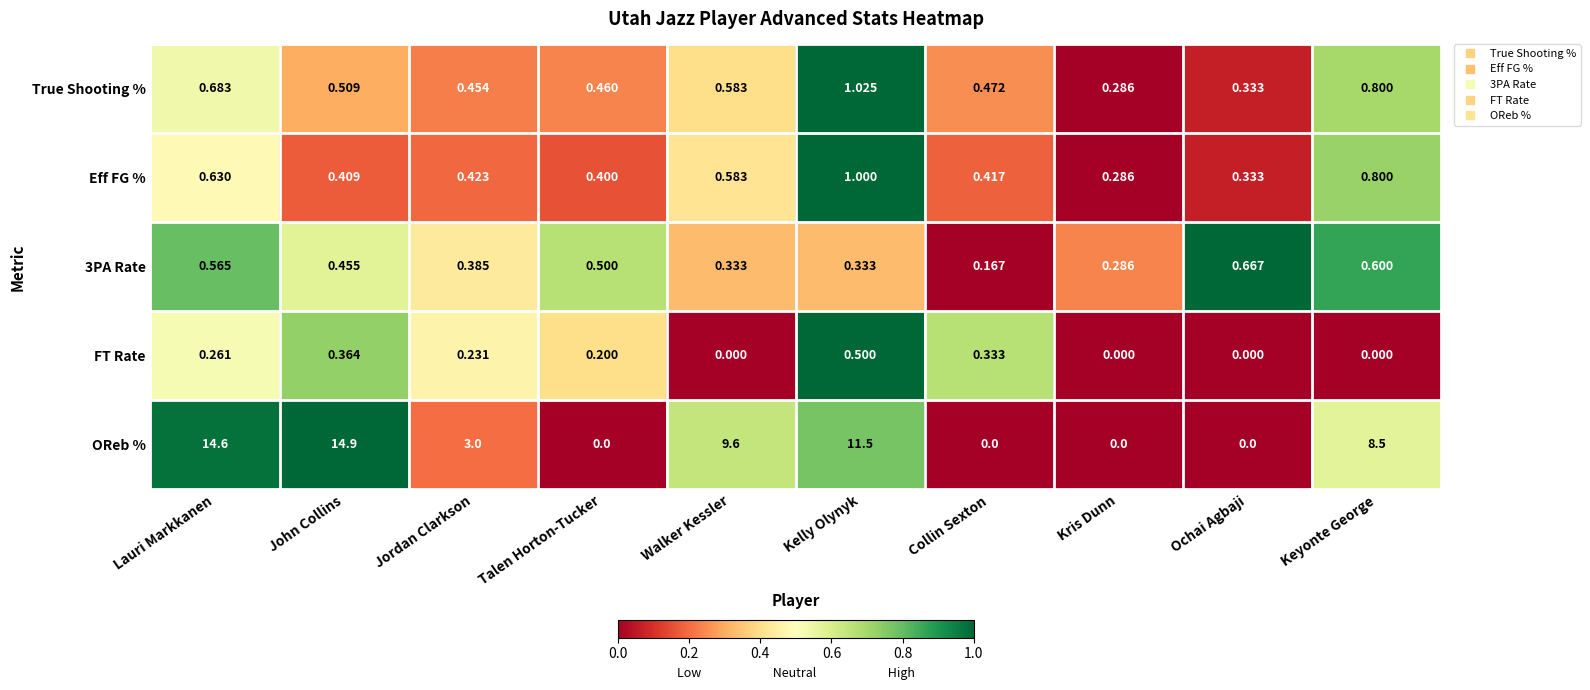

Which series has the largest range (max minus min)?

OReb %